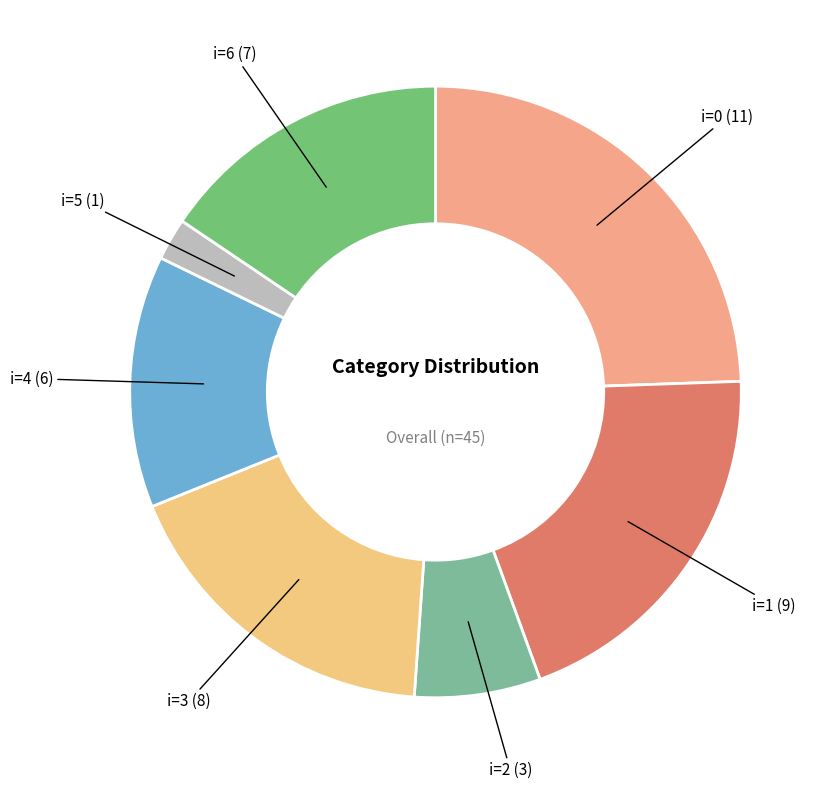

Which has a higher value, i=6 (7) or i=0 (11)?

i=0 (11)